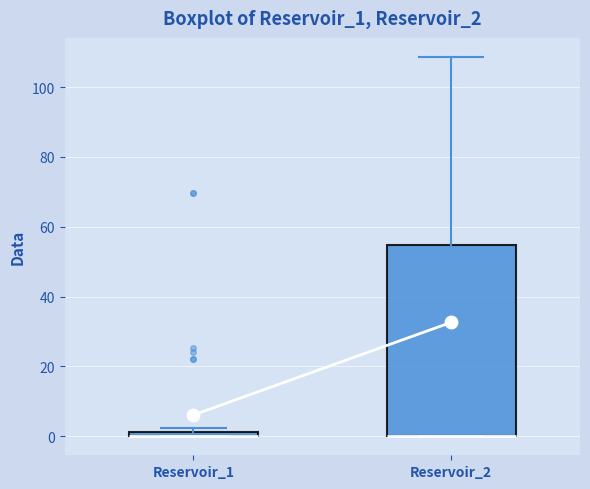

Comparing the boxes themselves (not the whiskers), which one is the tallest?

Reservoir_2